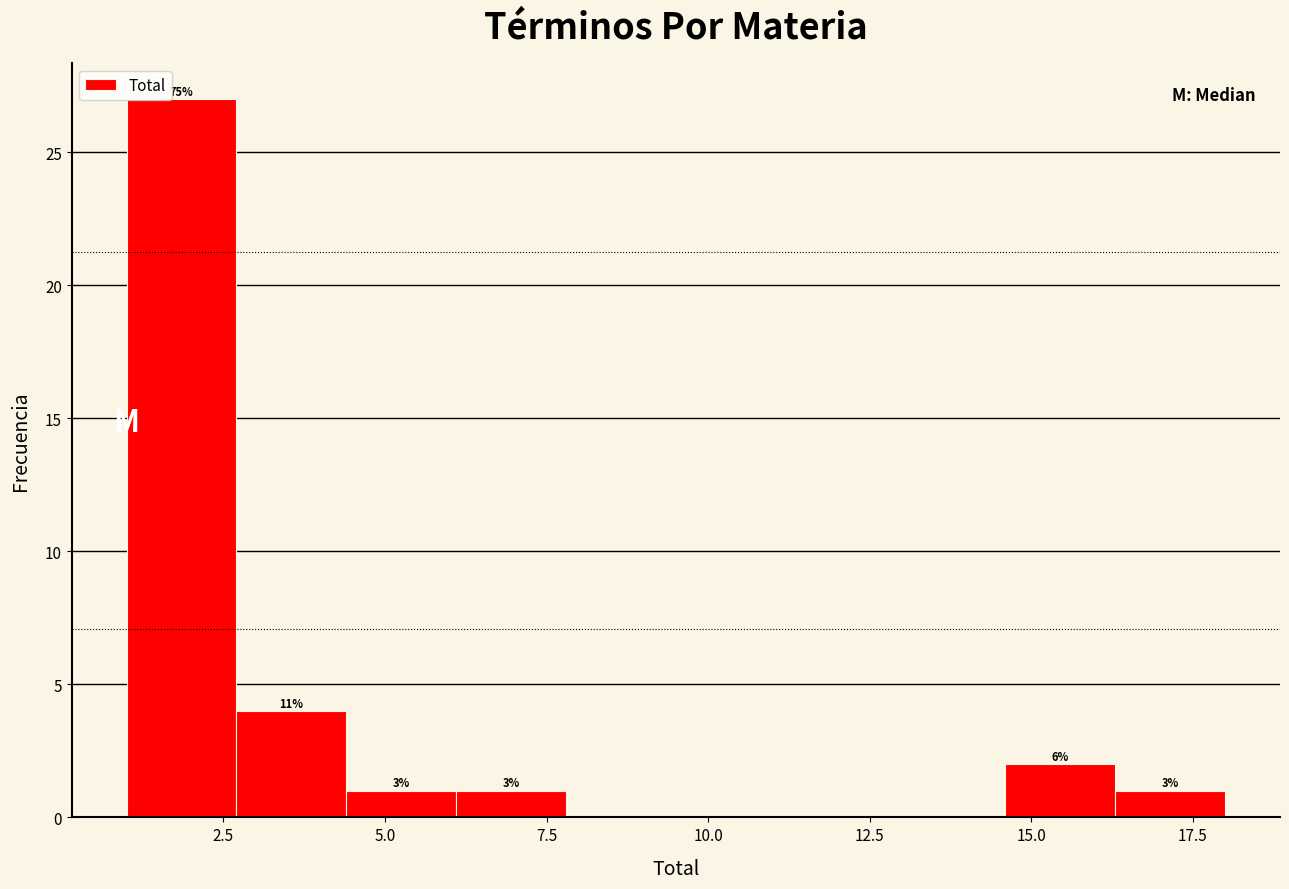

Read against the x-axis, roughly where is the centre of the tallest bar?

2.0